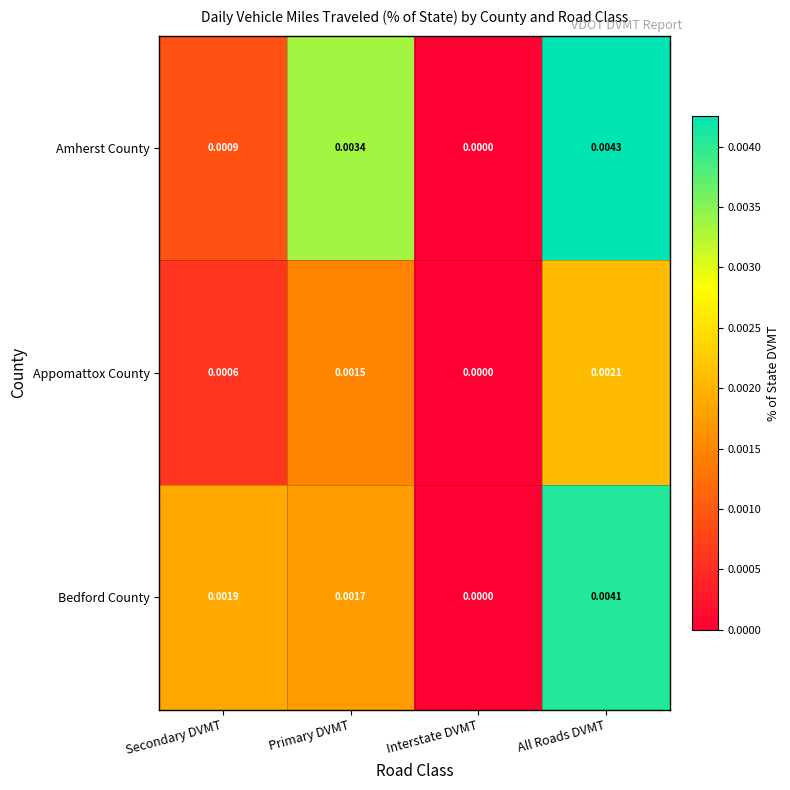

Is the value of Appomattox County at Interstate DVMT greater than the value of Amherst County at Primary DVMT?

No